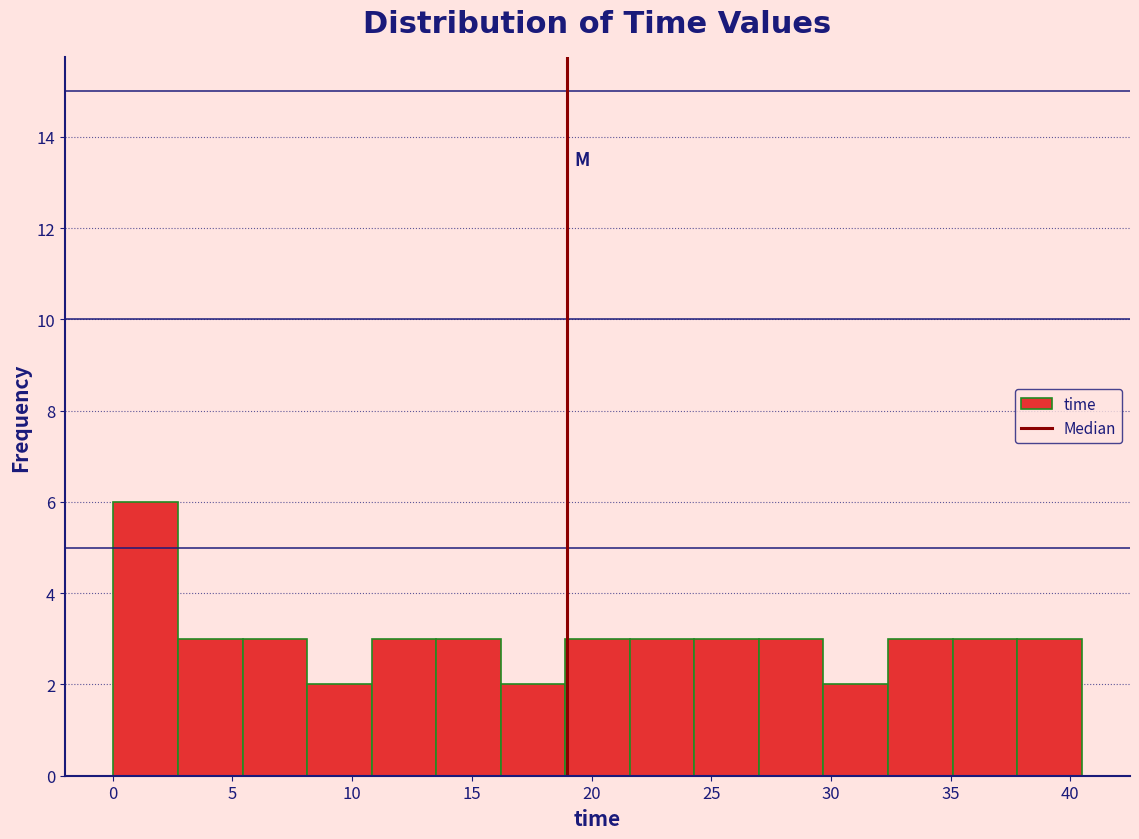

Over which range of the x-axis is the bar tallest?

0.0 to 2.5